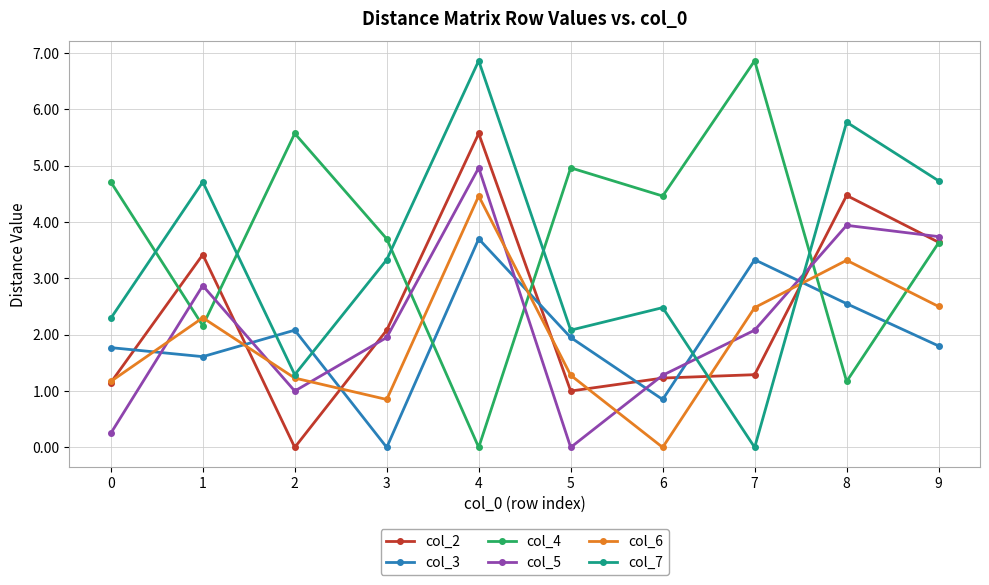

Is it true that col_5 equals 3.5 at 3?

False